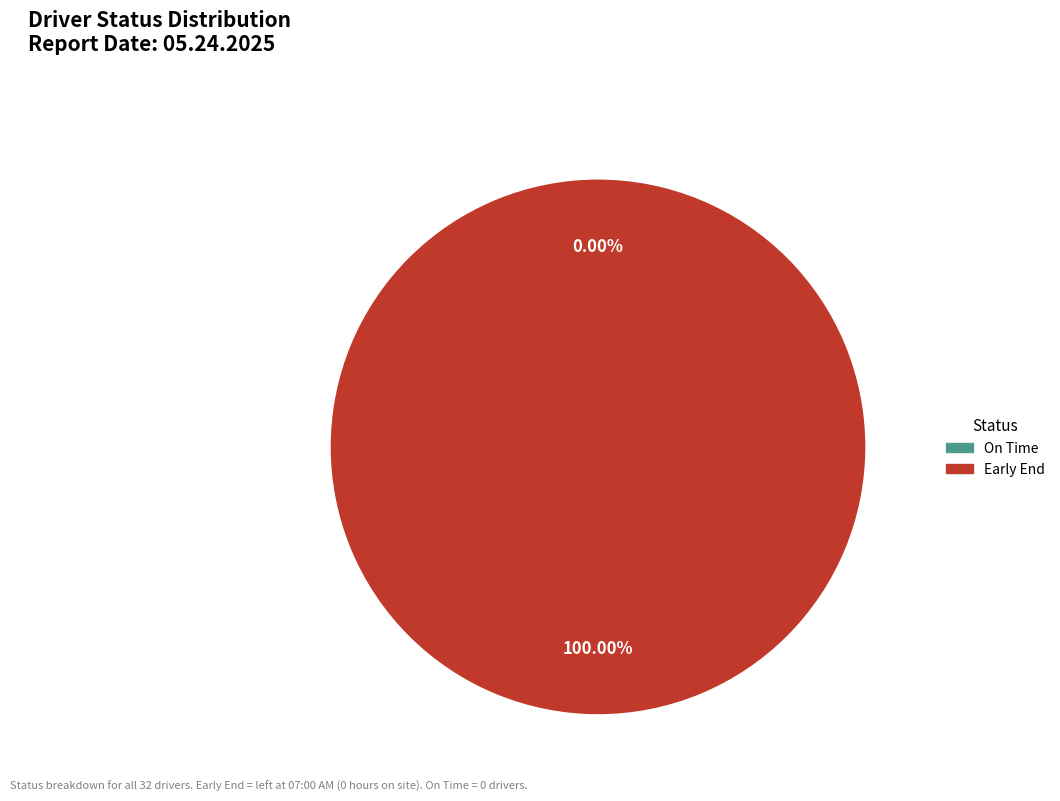

Do On Time and Early End together represent more than half of the pie?

Yes